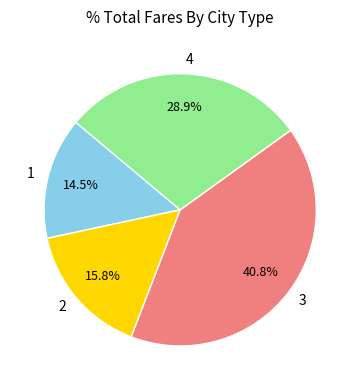

Does 2 account for over 50% of the chart?

No